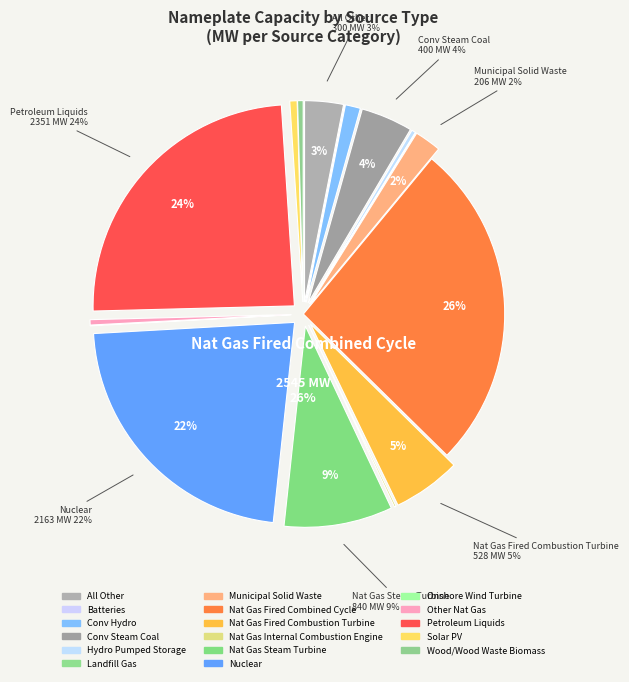

What is the change in value from Hydro Pumped Storage to Nat Gas Fired Combined Cycle?

+2514.0